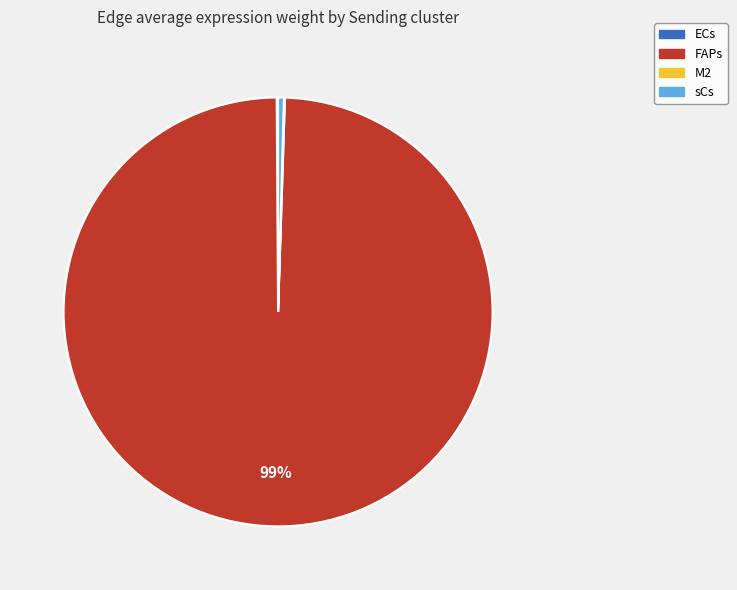

The sCs slice represents 10% of the pie. True or false?

False